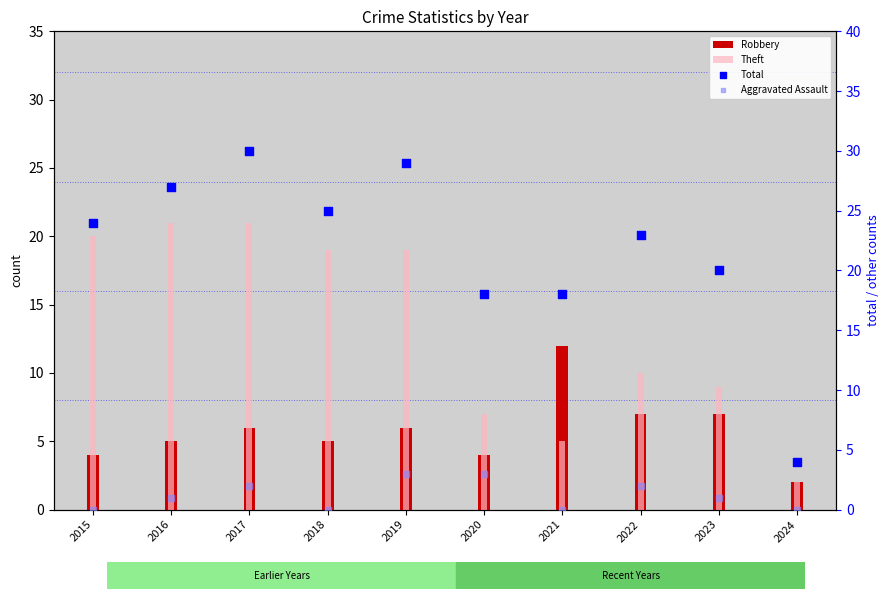

Which series contains the highest Y value?

Total